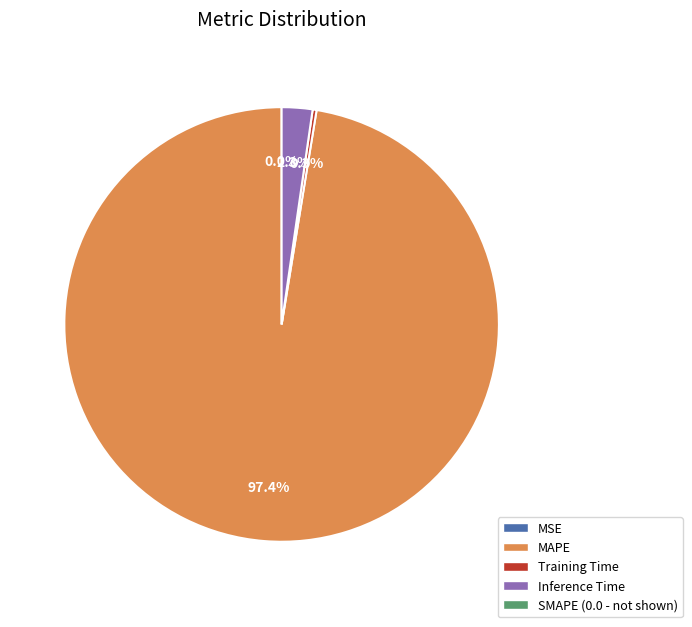

Is there any slice that represents more than half of the pie?

Yes